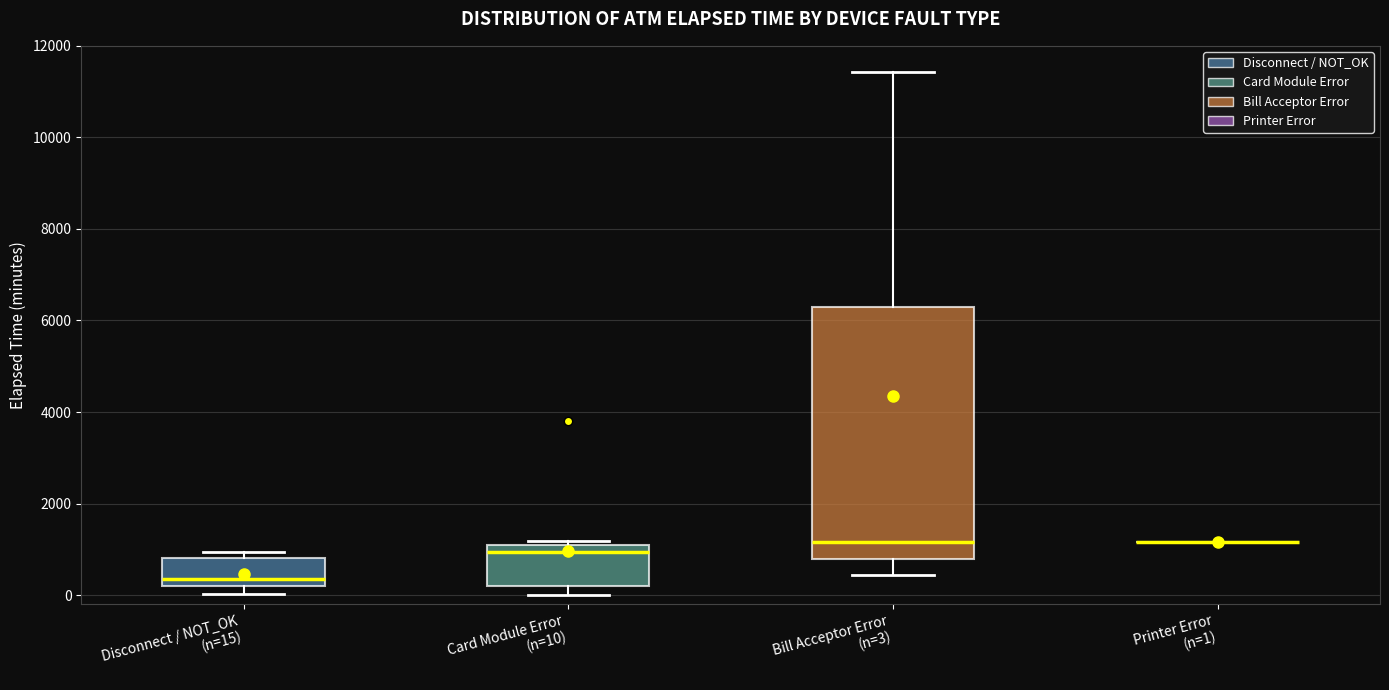

Comparing the boxes themselves (not the whiskers), which one is the tallest?

Bill Acceptor Error (n=3)